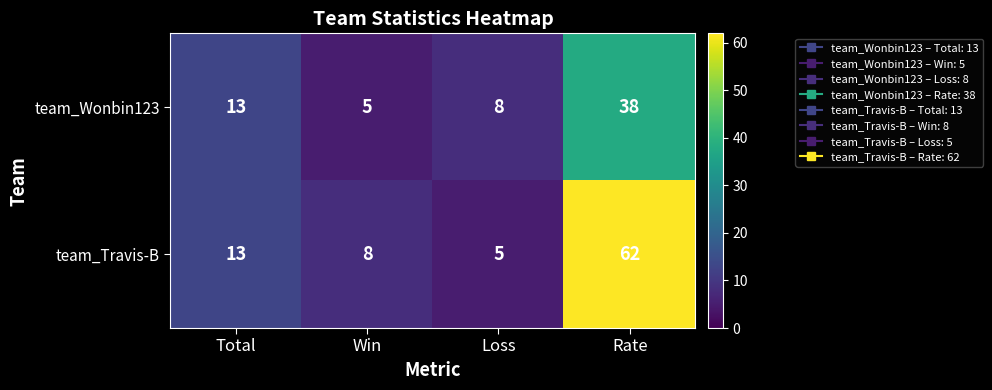

Reading right to left, transcribe all the data shown in this chart.

team_Wonbin123: Rate=38	Loss=8	Win=5	Total=13
team_Travis-B: Rate=62	Loss=5	Win=8	Total=13